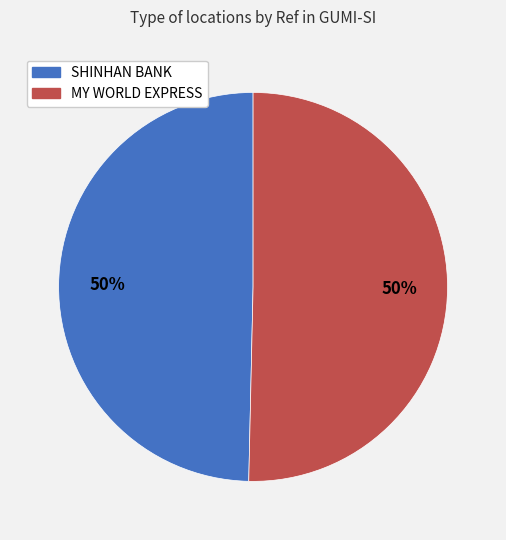

Is the sum of SHINHAN BANK and MY WORLD EXPRESS greater than half?

Yes